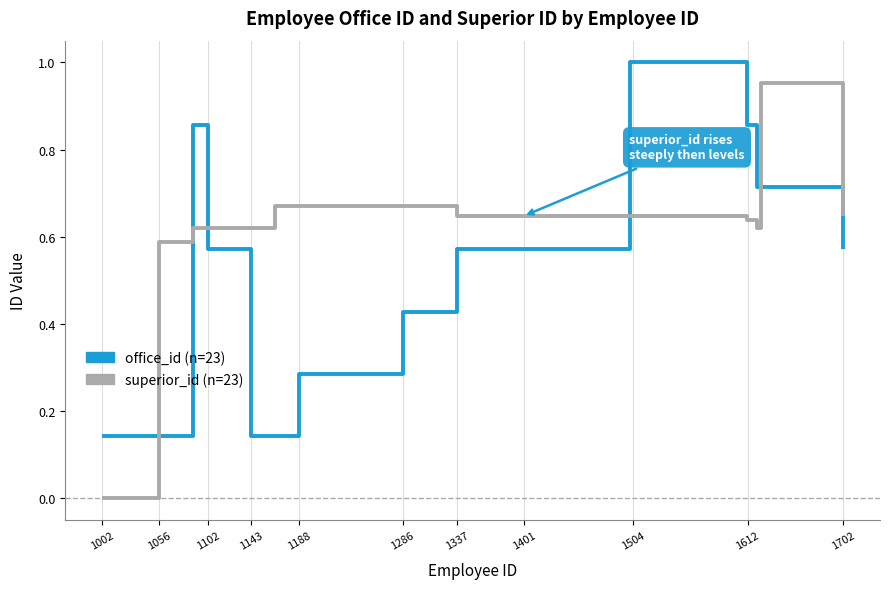

How many lines are shown in the chart?

2